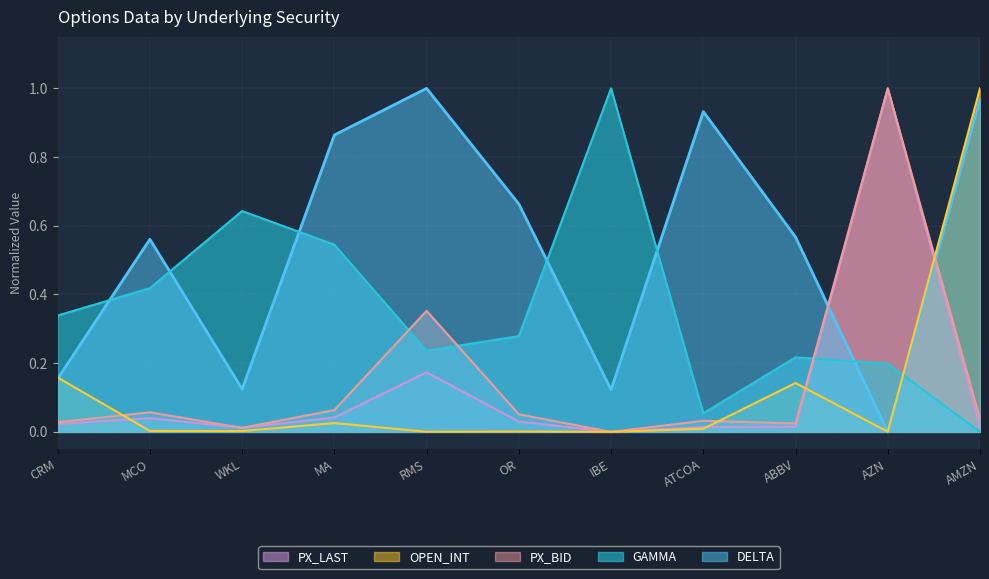

At MCO, list the series in order from smallest to largest.

OPEN_INT, PX_LAST, PX_BID, GAMMA, DELTA